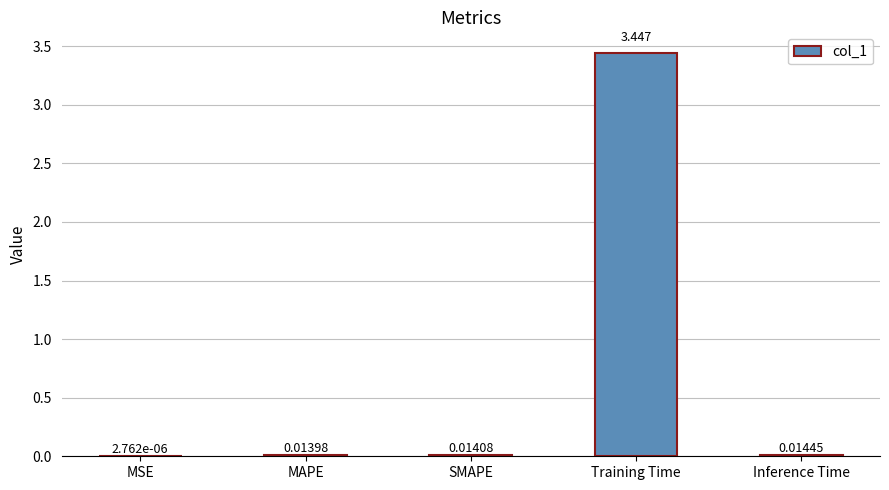

Where is the data nearest to the value 1?

Inference Time